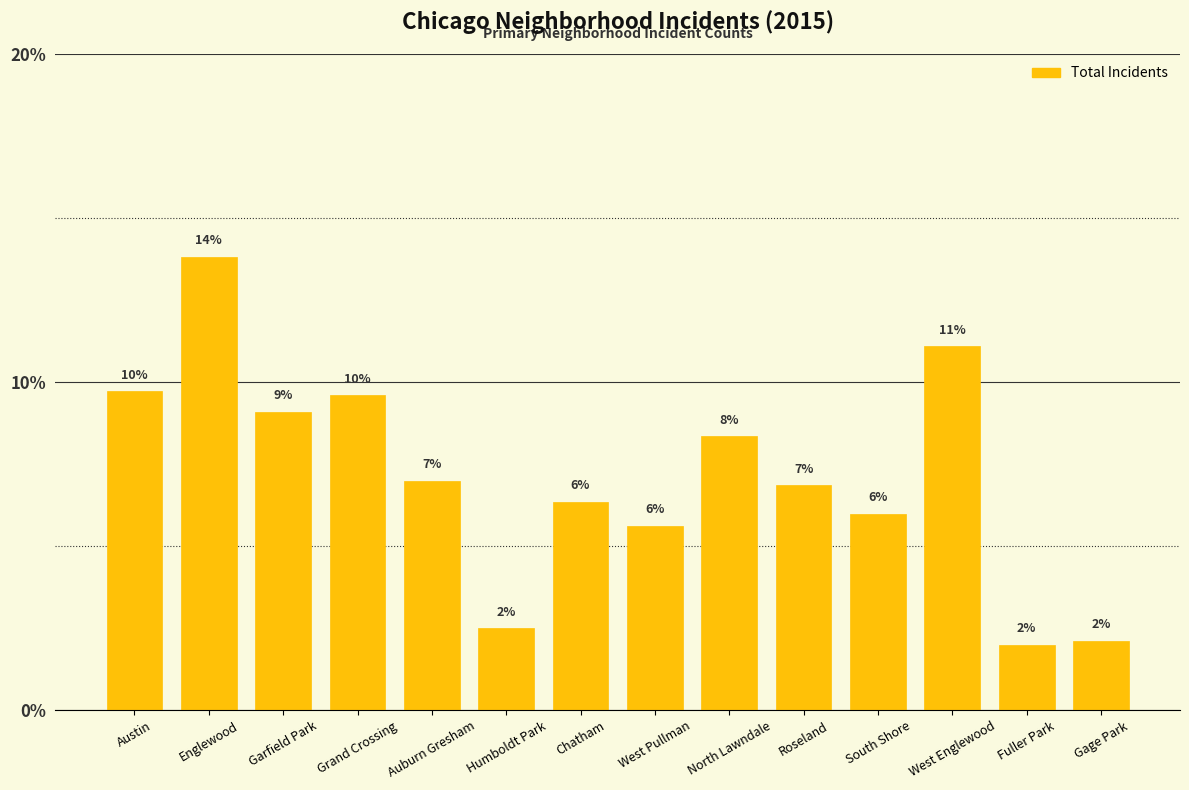

At which category does the chart reach its peak across all series?

Englewood